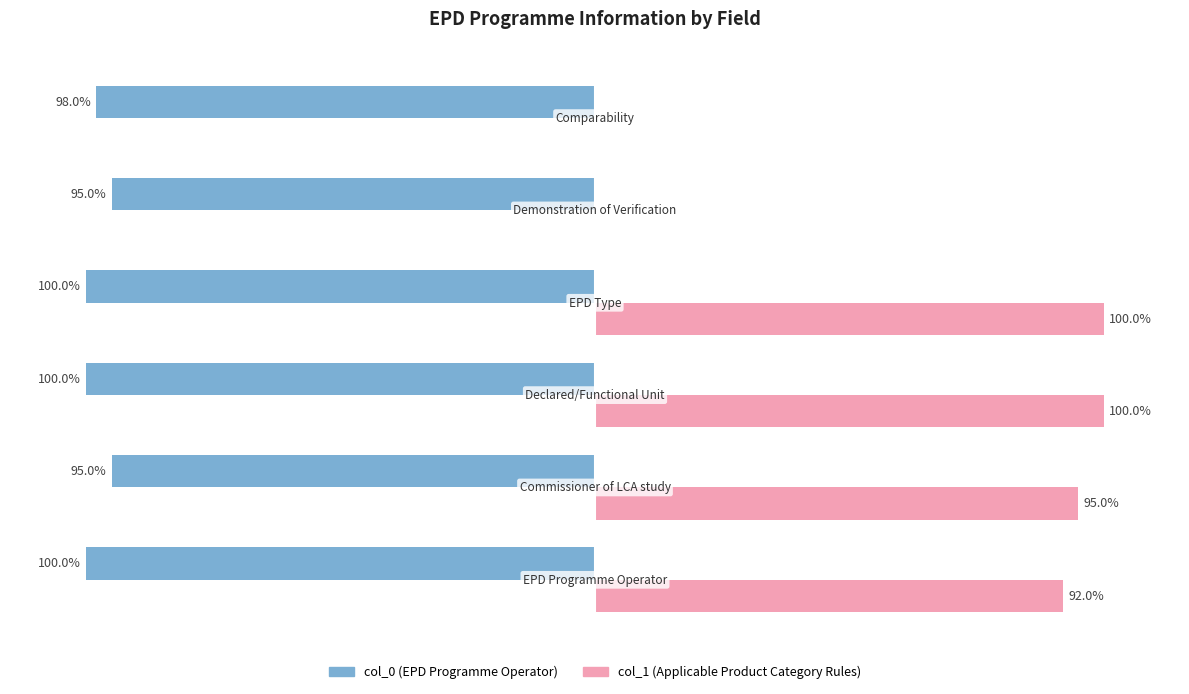

Reading right to left, list all the values displayed in this chart.

col_0: 1	1	1	1	1	1
col_1: 0	0	1	1	1	1